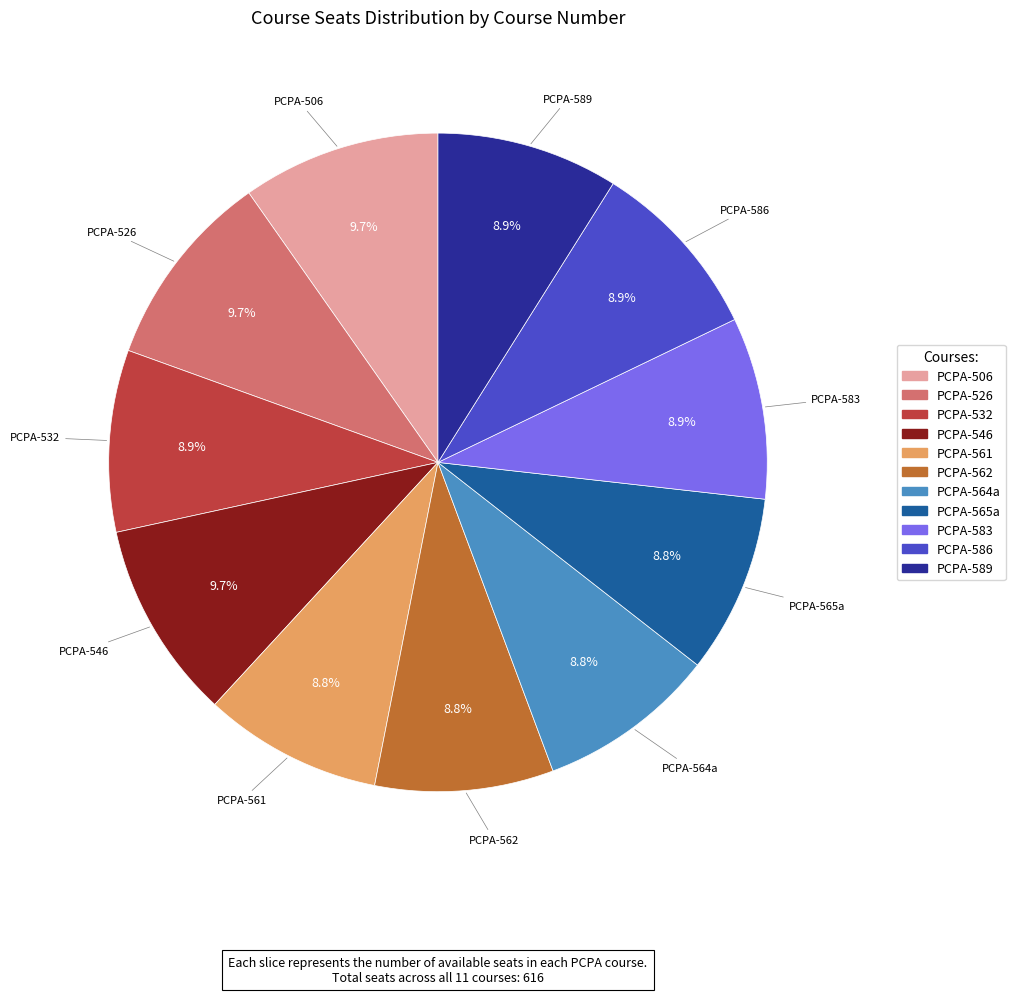

Approximately how many times larger is the value at PCPA-562 compared to PCPA-506?

0.9